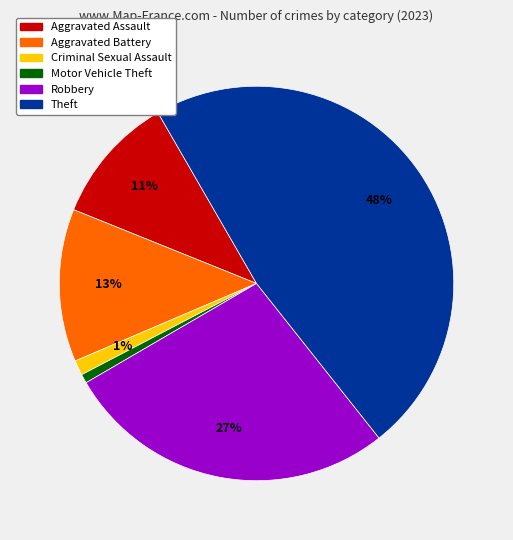

To the nearest percent, what is the difference between the Aggravated Assault and Aggravated Battery slice percentages?

2%